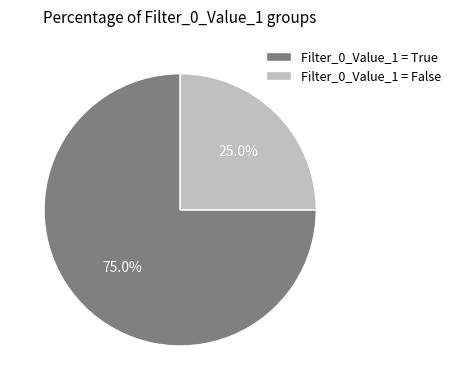

Which slice is the smallest?

Filter_0_Value_1 = False